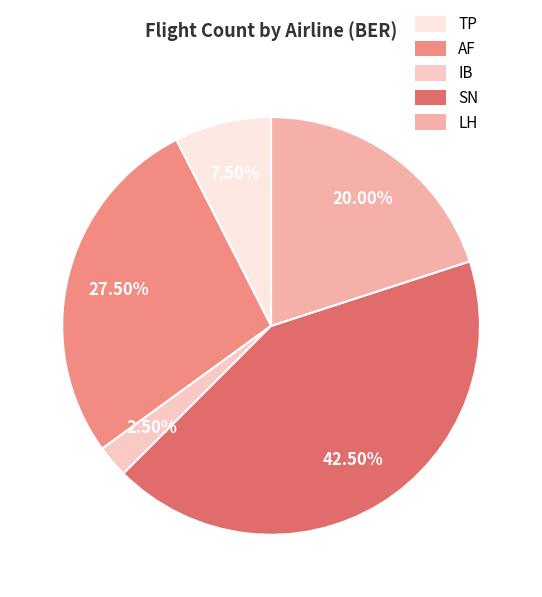

What is the total percentage of AF and IB?

30.0%